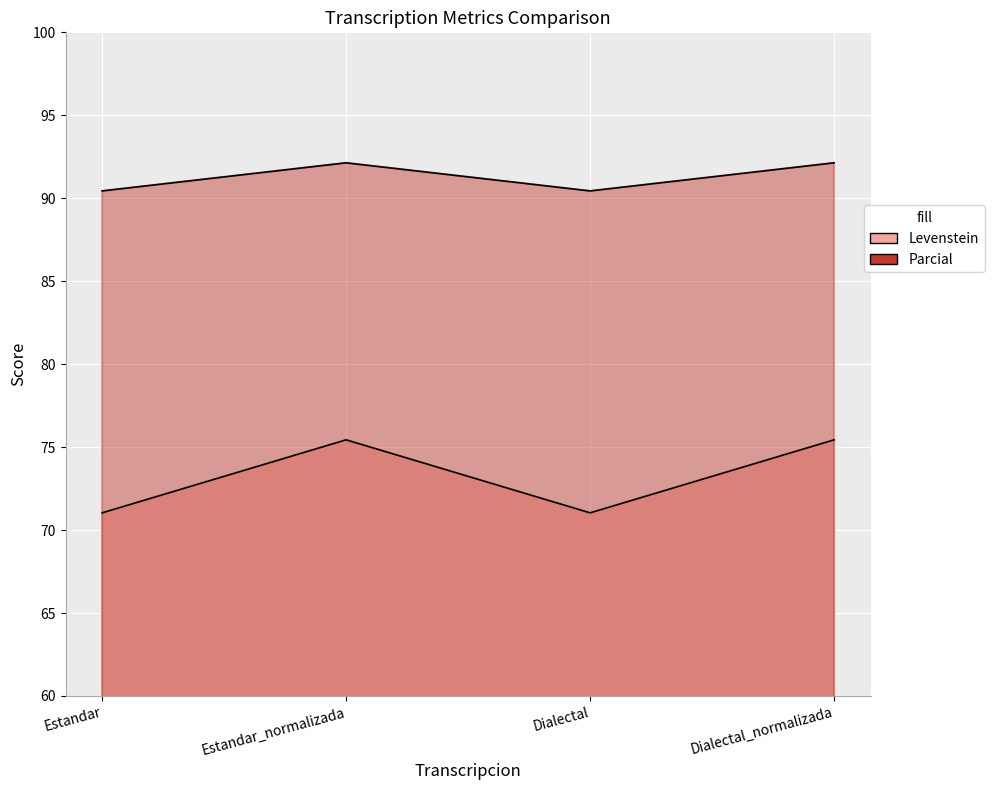

True or false: Parcial and Levenstein intersect in this chart.

False